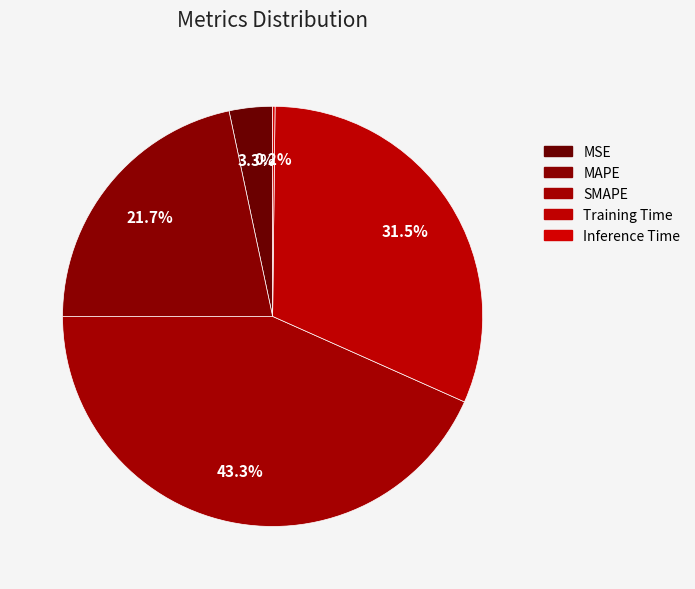

Count the number of slices in the pie.

5